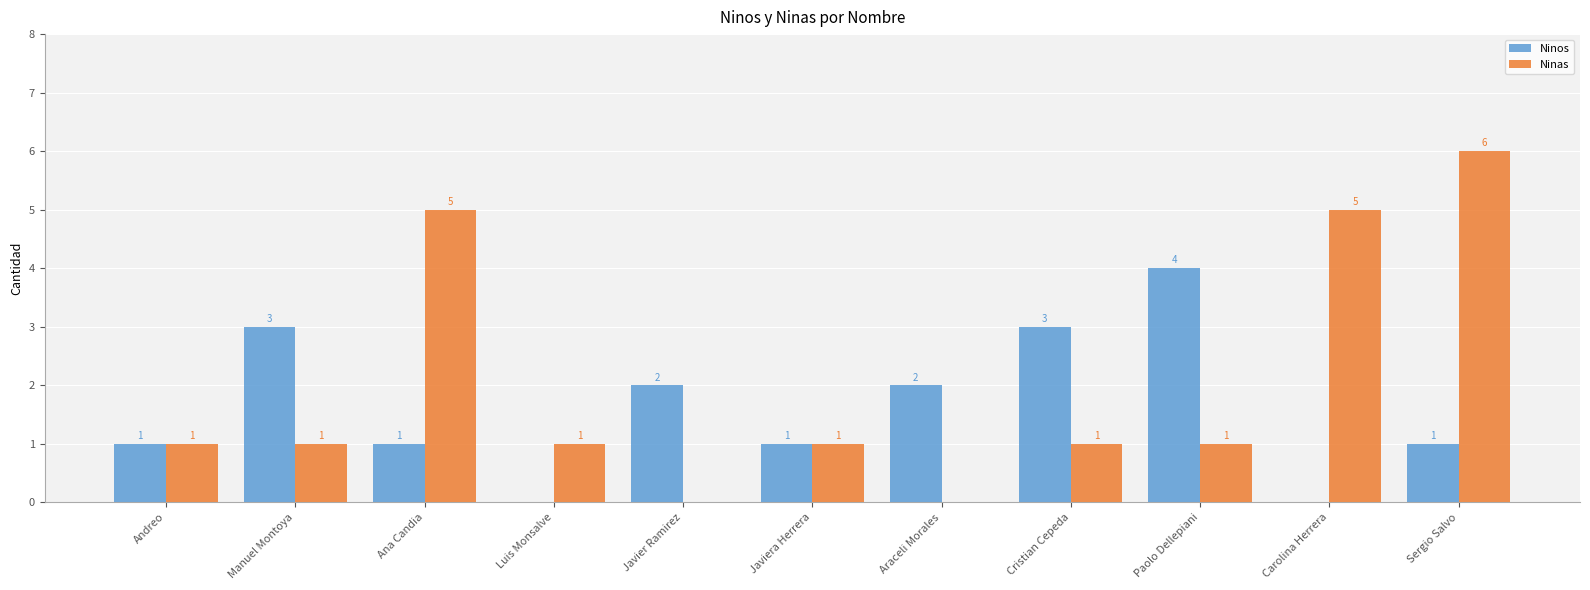

The value of Ninos at Sergio Salvo is 1. True or false?

True